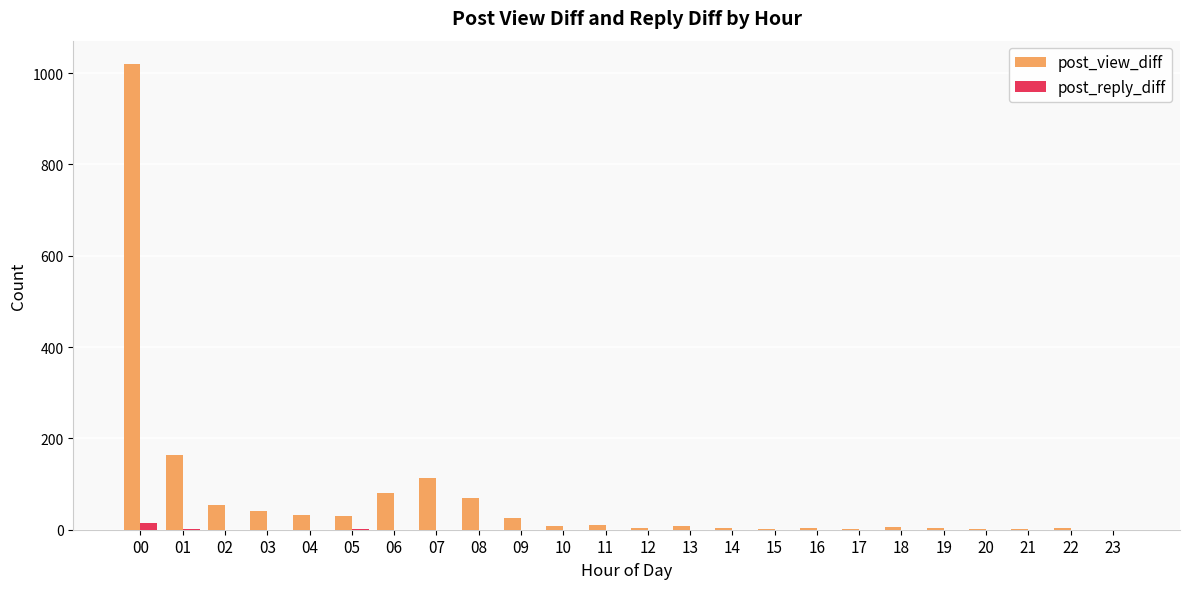

Which series changed the most between 07 and 15?

post_view_diff